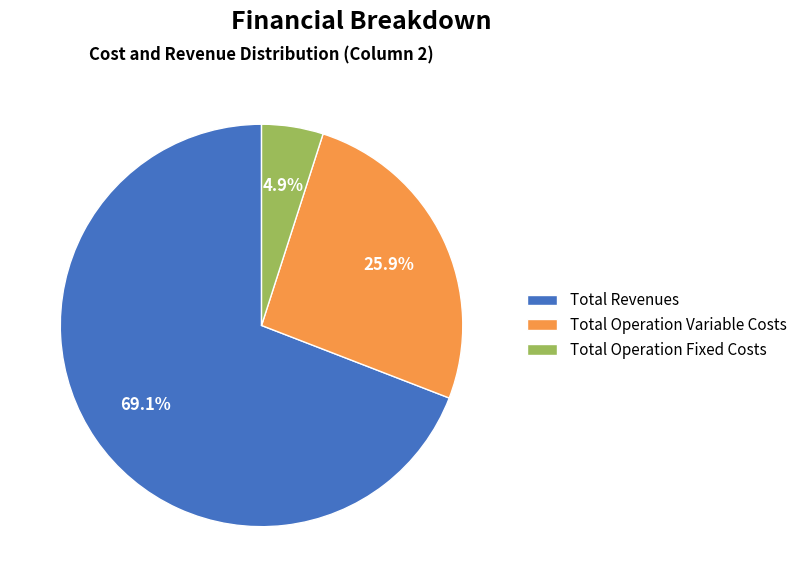

What is the majority slice?

Total Revenues